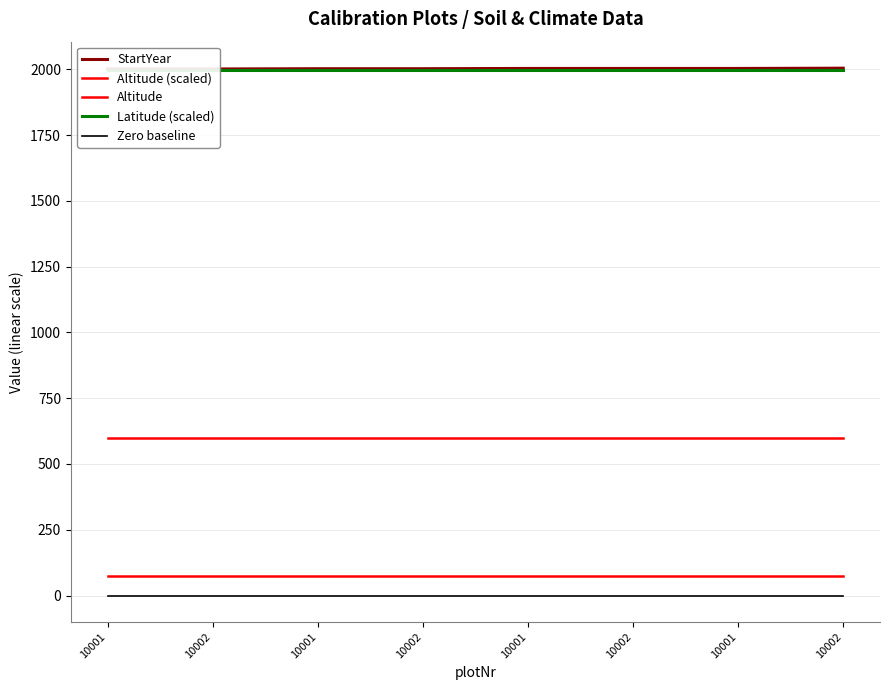

Is this an area chart (filled region under the line)?

No